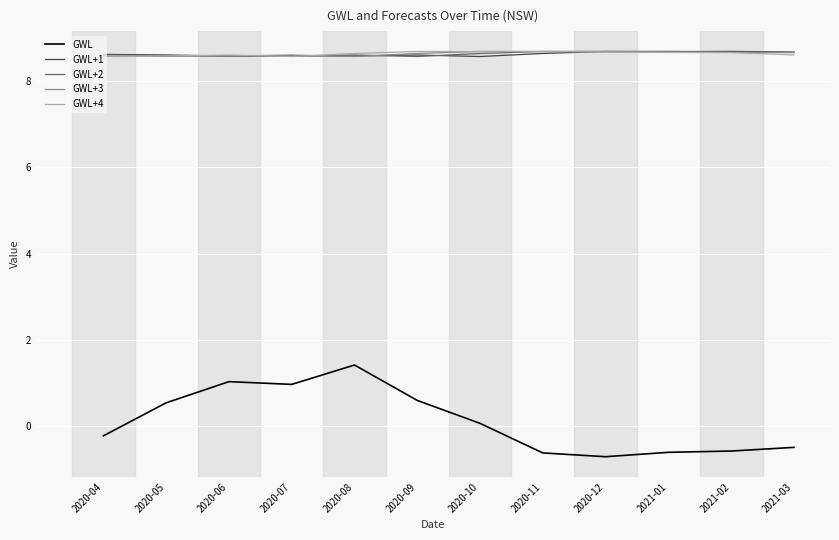

The value of GWL at 2021-02 is -0.6. True or false?

True